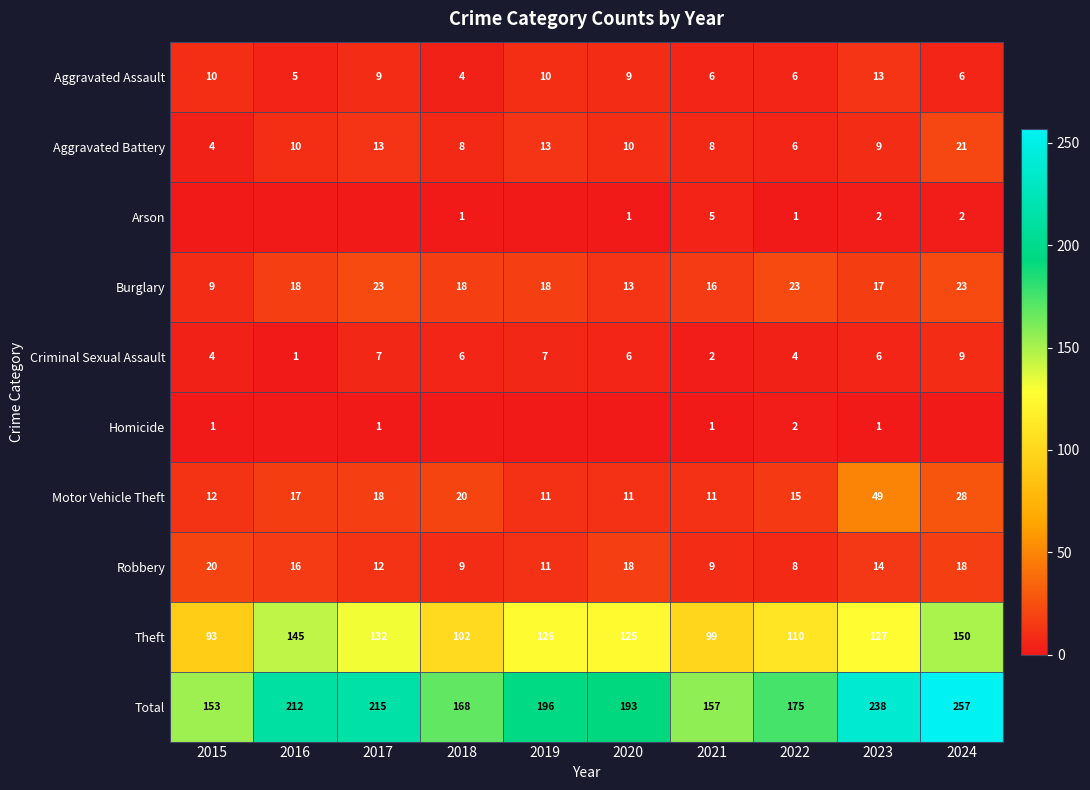

At which label is Robbery closest to 14?

2023